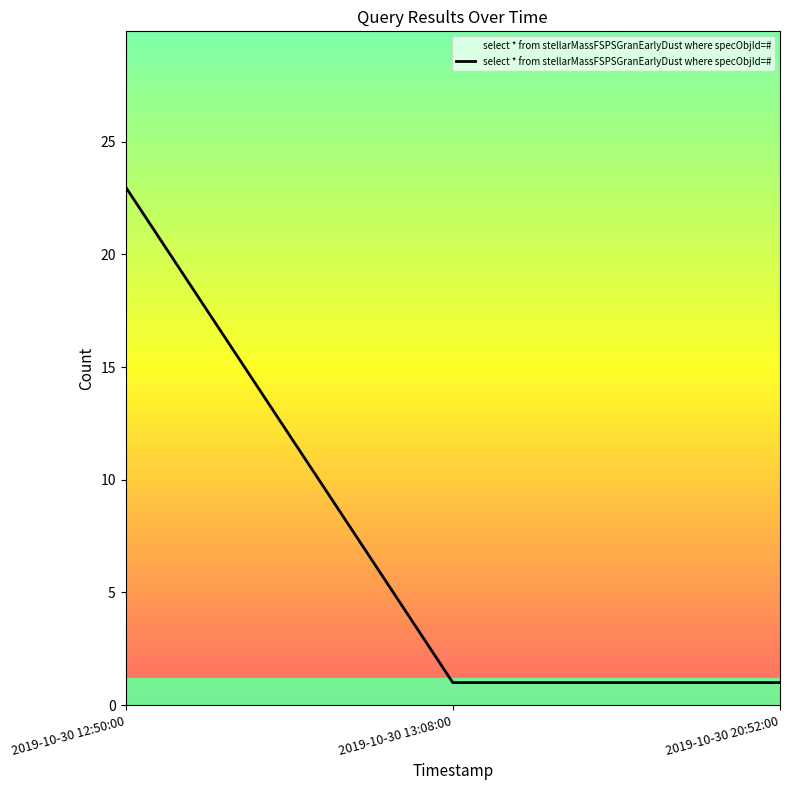

How many series are shown in this chart?

1